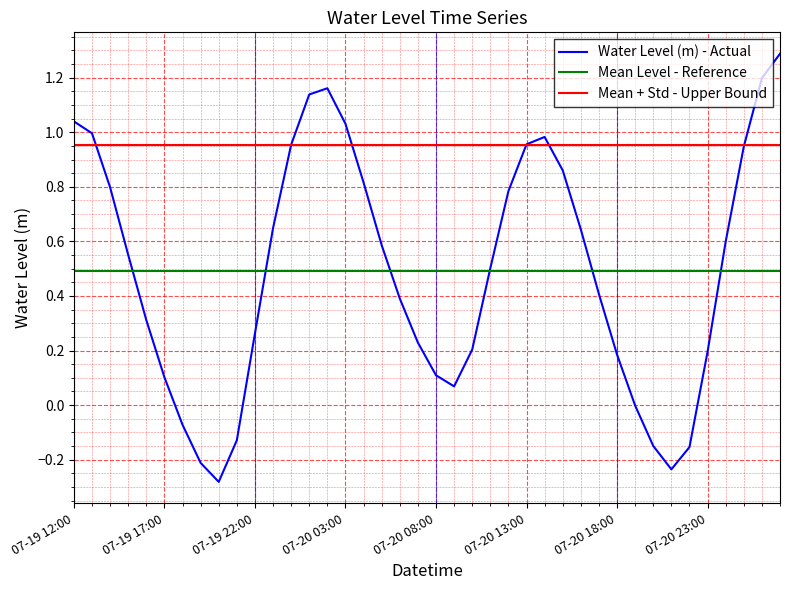

What is the greatest value displayed?

1.3